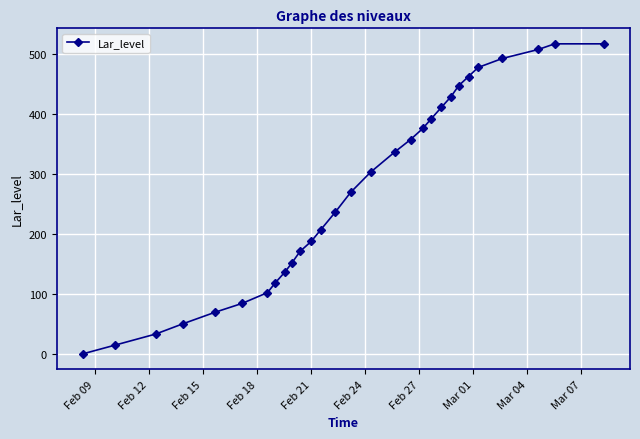

What is the greatest value displayed?

516.4